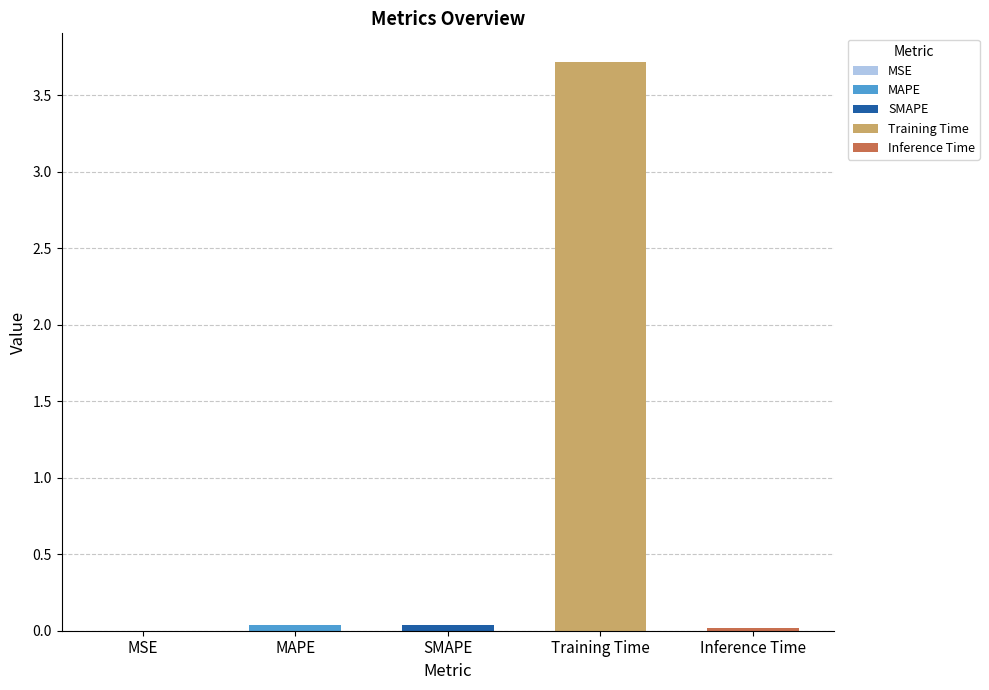

Are the bars grouped side by side (vs. stacked)?

No